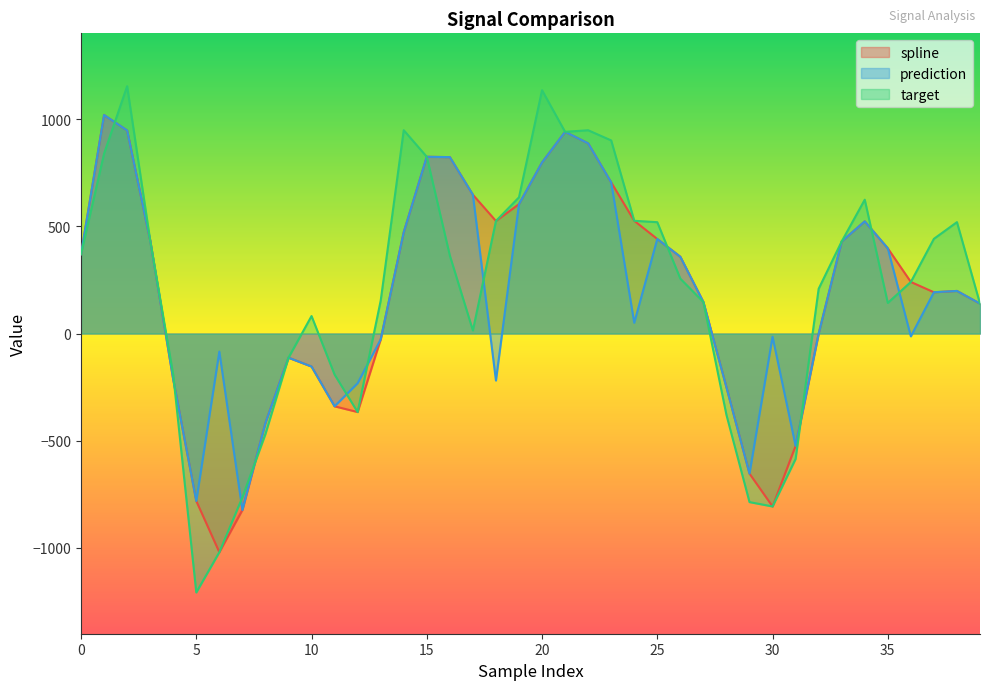

Reading left to right, list all the values displayed in this chart.

spline: 370.1	1019.1	947.1	434.4	-214.0	-781.0	-1019.8	-823.0	-416.9	-112.7	-153.9	-339.5	-366.2	-27.4	472.5	824.3	822.7	647.2	524.9	603.4	797.8	940.6	886.9	704.9	525.8	440.9	357.9	146.9	-250.5	-653.3	-806.5	-524.0	-0.9	429.5	523.1	397.4	240.5	192.5	198.6	139.5
prediction: 370.1	1019.1	947.1	434.4	-214.0	-781.0	-84.4	-823.0	-416.9	-112.7	-153.9	-339.5	-231.6	-27.4	472.5	824.3	822.7	647.2	-219.2	603.4	797.8	940.6	886.9	704.9	50.1	440.9	357.9	146.9	-250.5	-653.3	-15.1	-524.0	-0.9	429.5	523.1	397.4	-13.2	192.5	198.6	139.5
target: 370.1	839.3	1153.5	434.4	-193.3	-1207.6	-1019.8	-764.1	-468.8	-112.7	81.5	-191.7	-366.2	153.3	948.2	824.3	363.7	14.2	524.9	635.3	1134.7	940.6	948.0	900.6	525.8	519.2	255.8	146.9	-379.6	-786.1	-806.5	-585.0	208.6	429.5	624.2	142.8	240.5	441.7	519.5	139.5